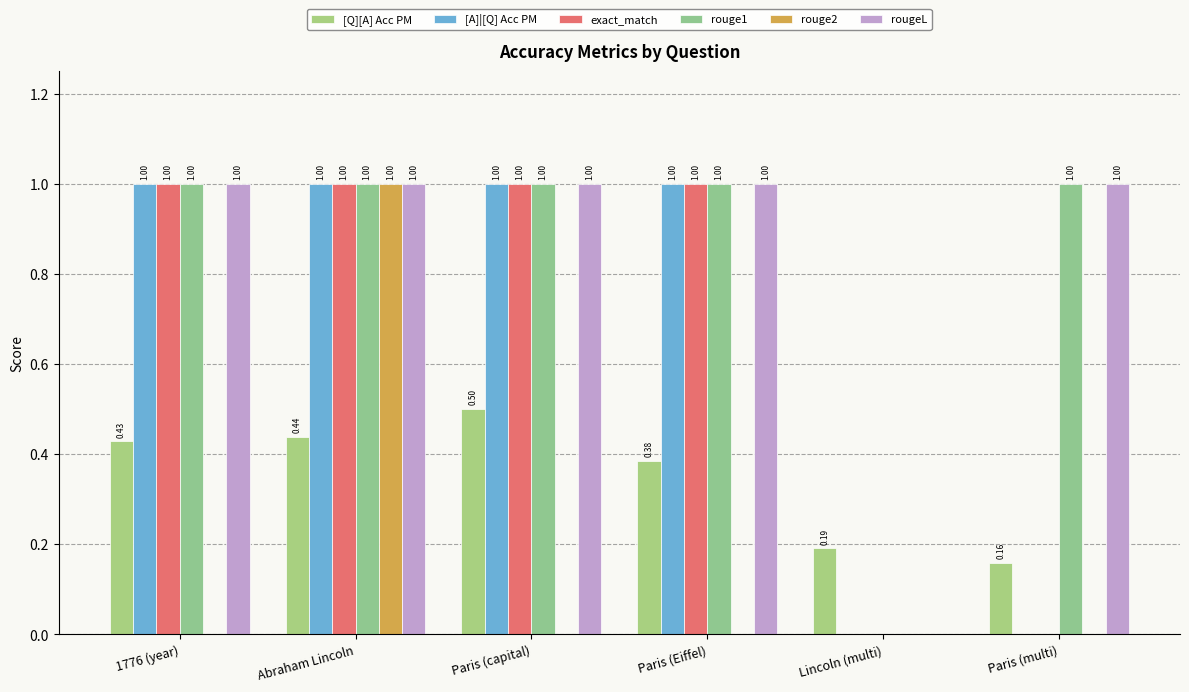

What is the maximum value for [A]|[Q] Acc PM?

1.0